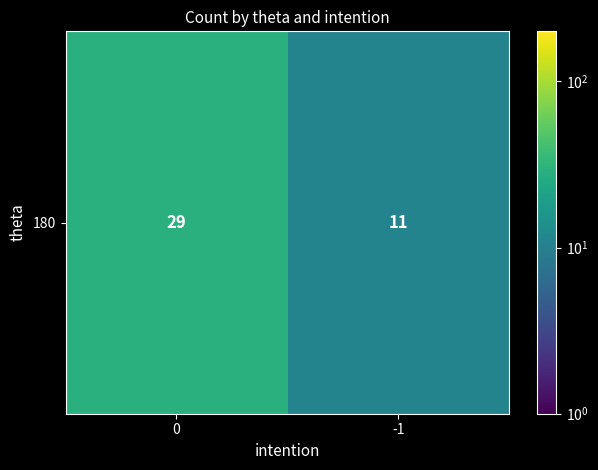

Reading left to right, what are all the values shown in this chart?

29	11